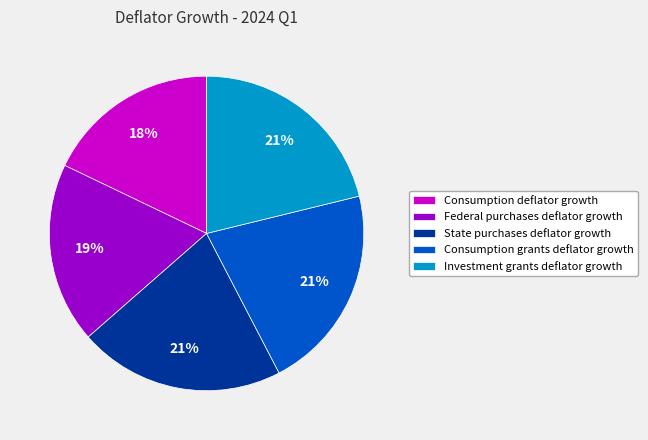

To the nearest percent, what is the difference between the largest and smallest slice percentages?

3%